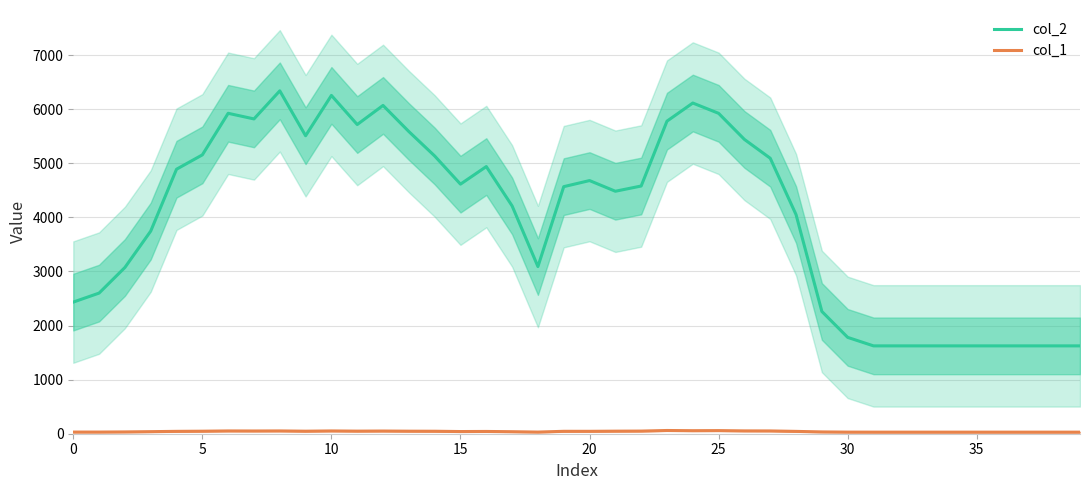

Between 25 and 36, which series saw the biggest shift?

col_2